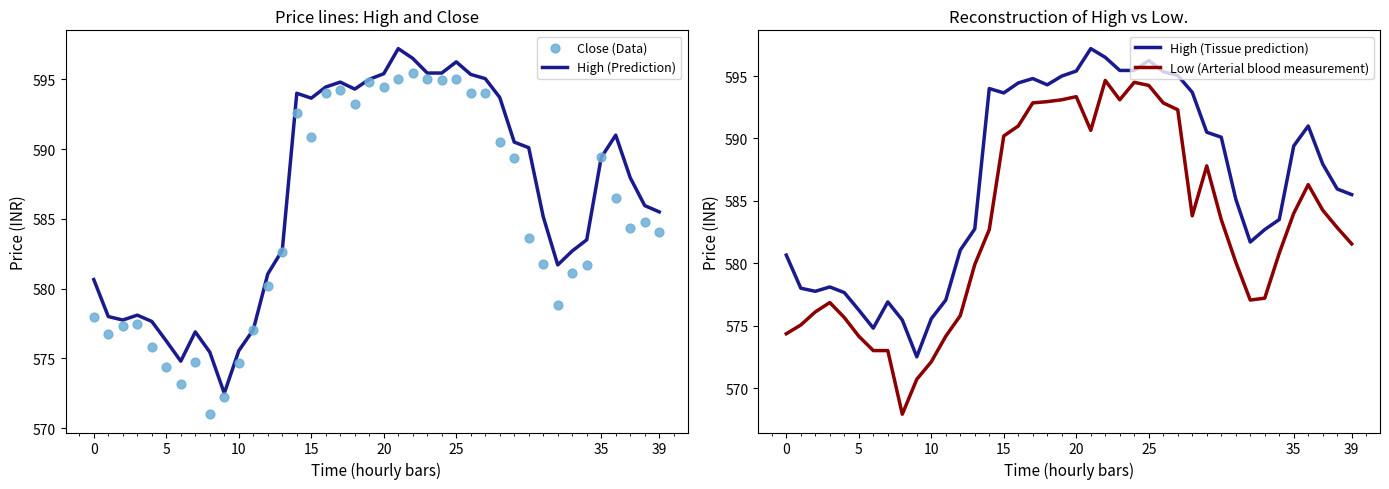

Which series has the widest spread of Y values?

Low (Arterial blood measurement)